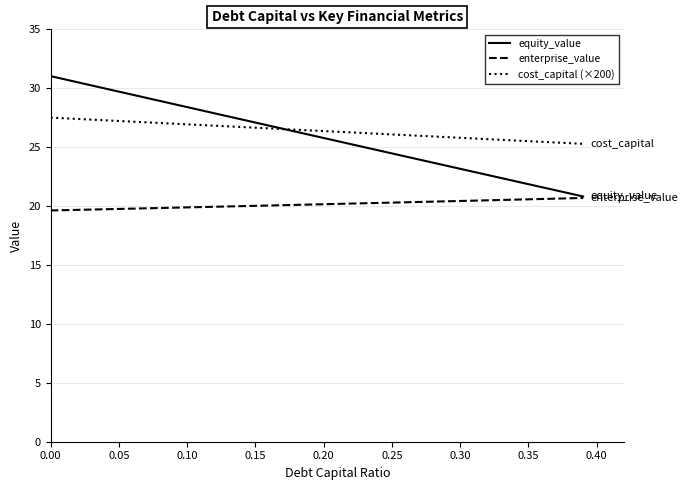

Which series has the largest range (max minus min)?

equity_value